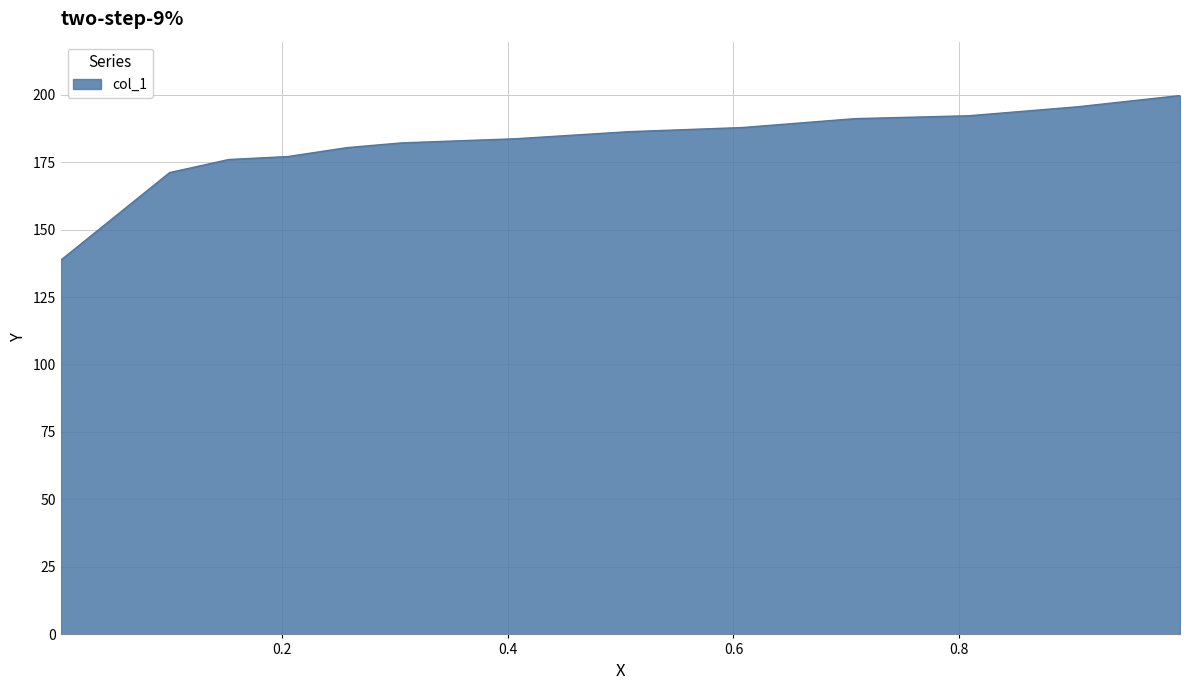

What is the sum of all values?

2361.1